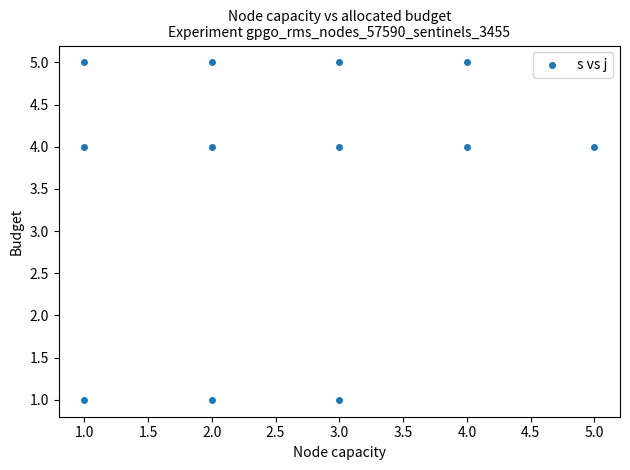

What is the average X value?

3